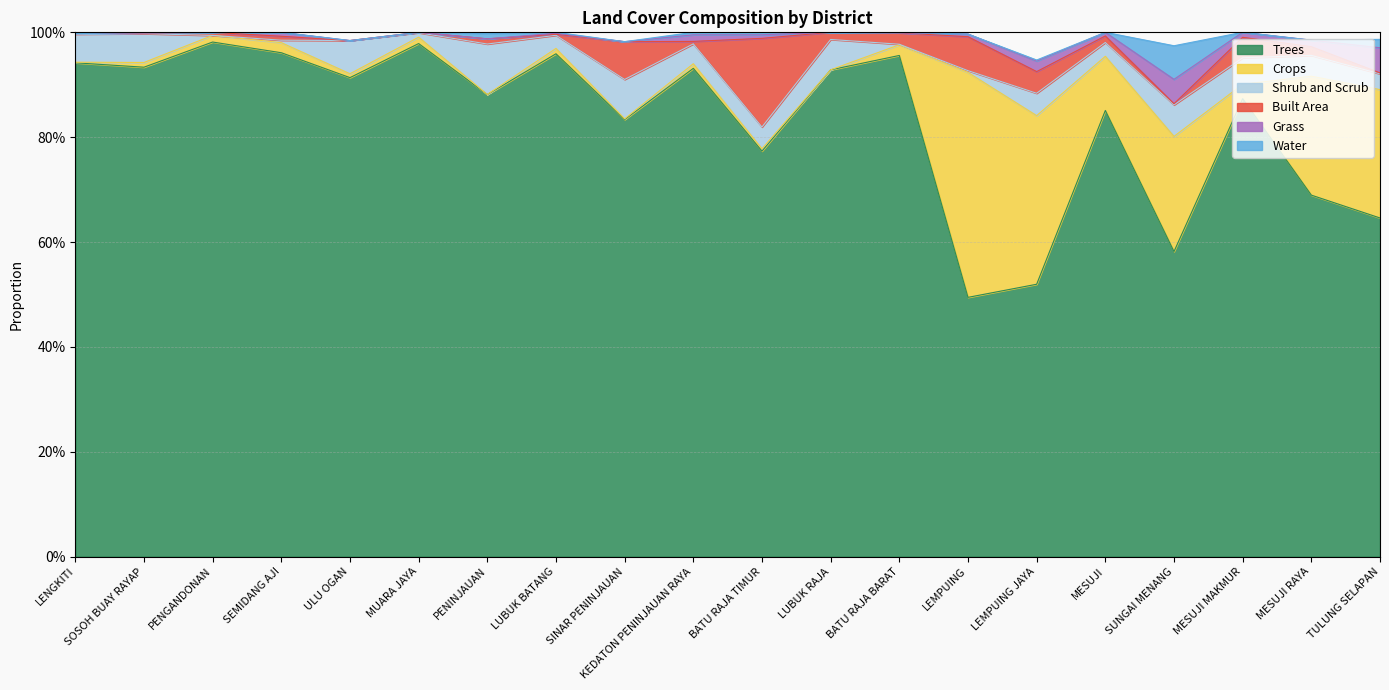

The value of Shrub and Scrub at TULUNG SELAPAN is 0.0. True or false?

True